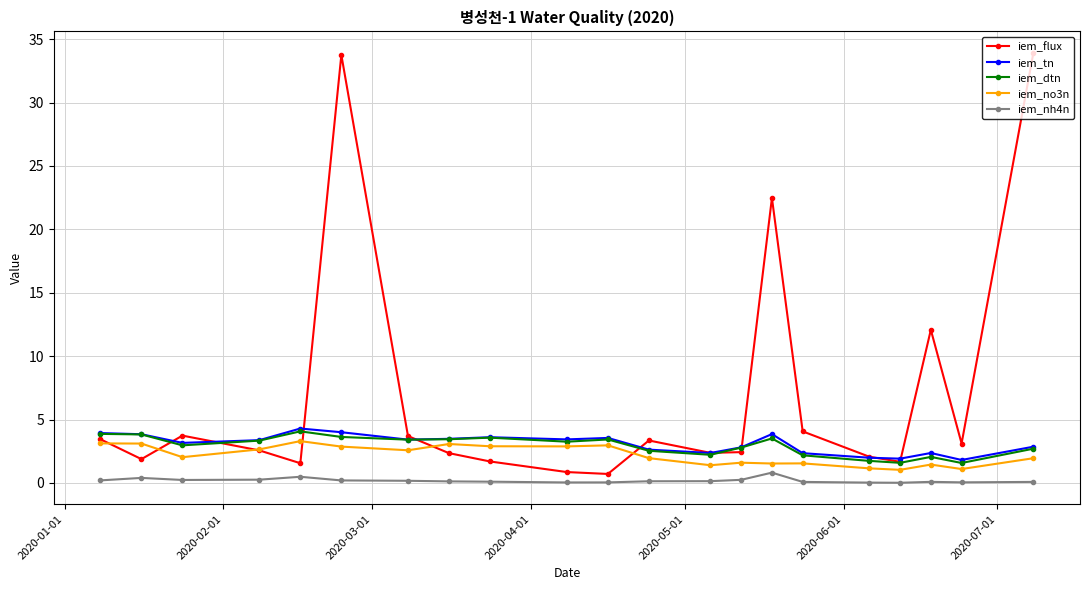

True or false: iem_flux has more than 0 interior local peaks.

True